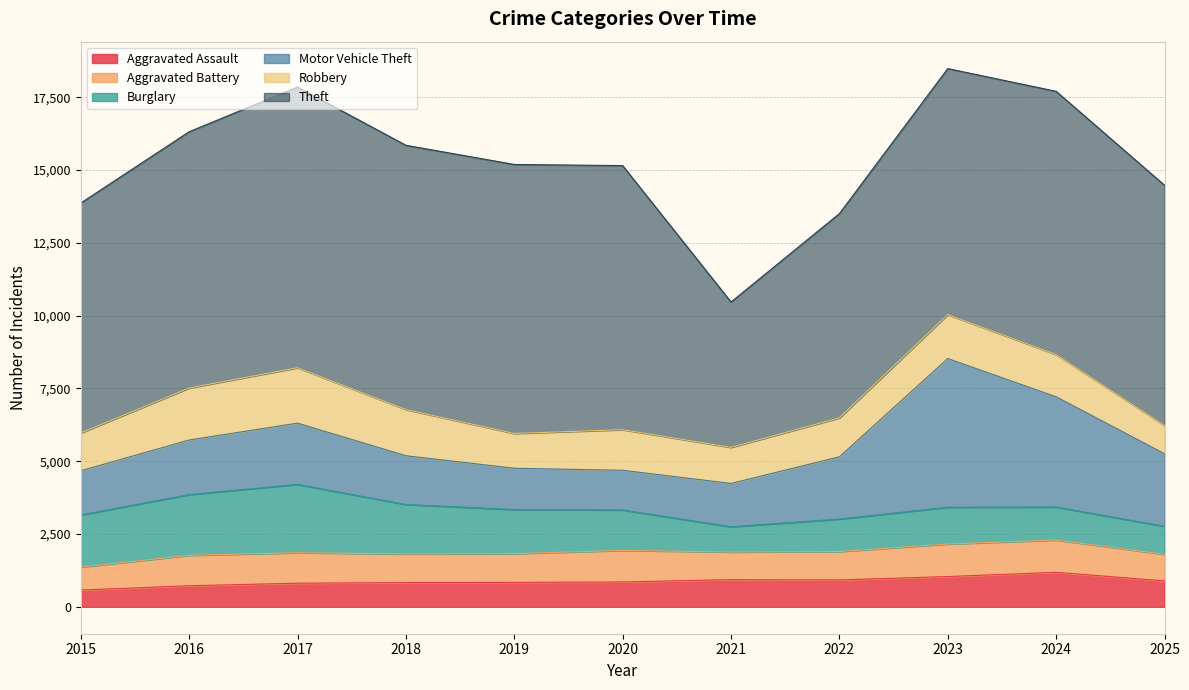

Where is Robbery nearest to the value 1438?

2024